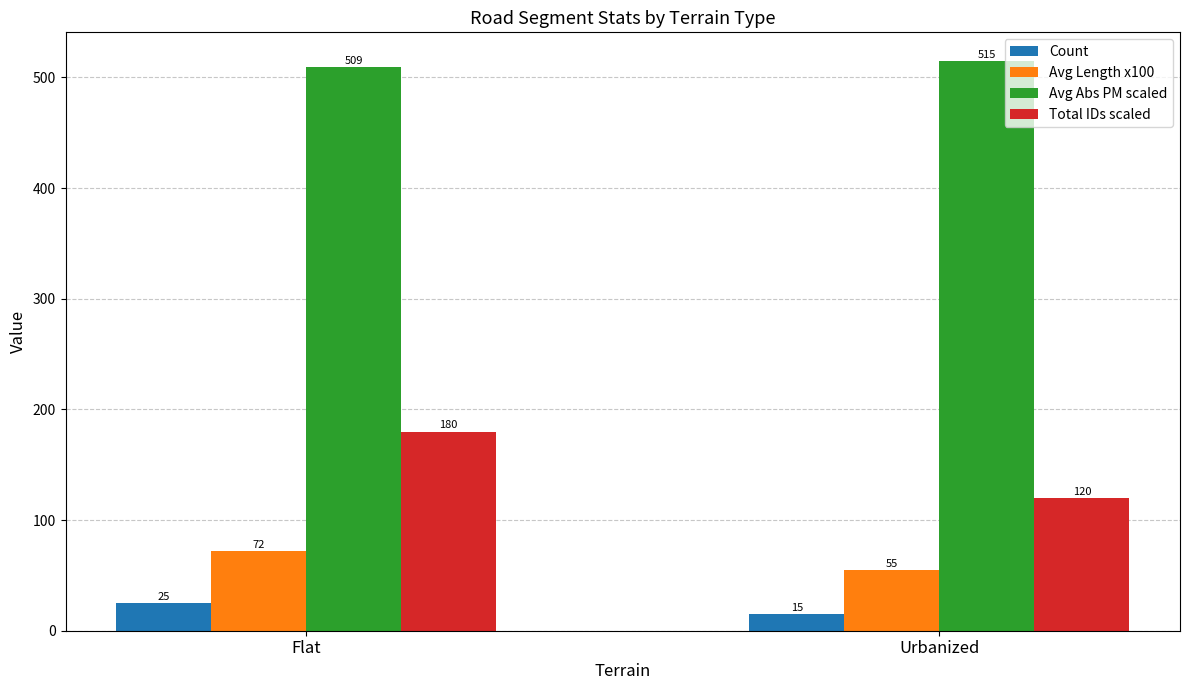

What is the approximate value of Avg Length x100 at Flat?

72